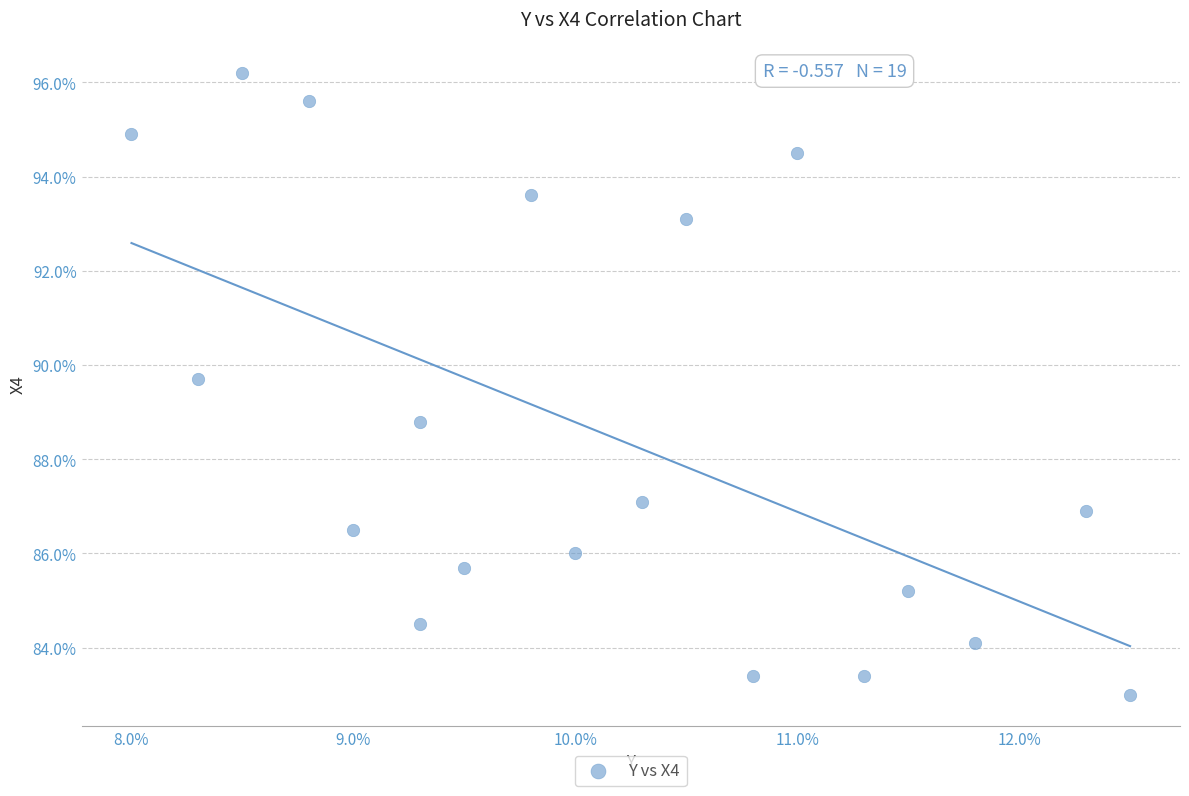

What Y value in the scatter plot is closest to 89?

88.8